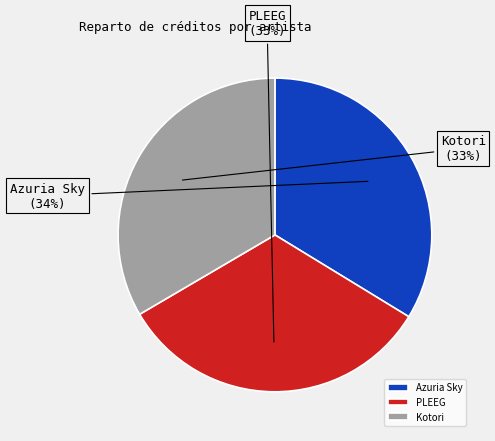

To the nearest percent, what is the combined percentage of Kotori and PLEEG?

66%